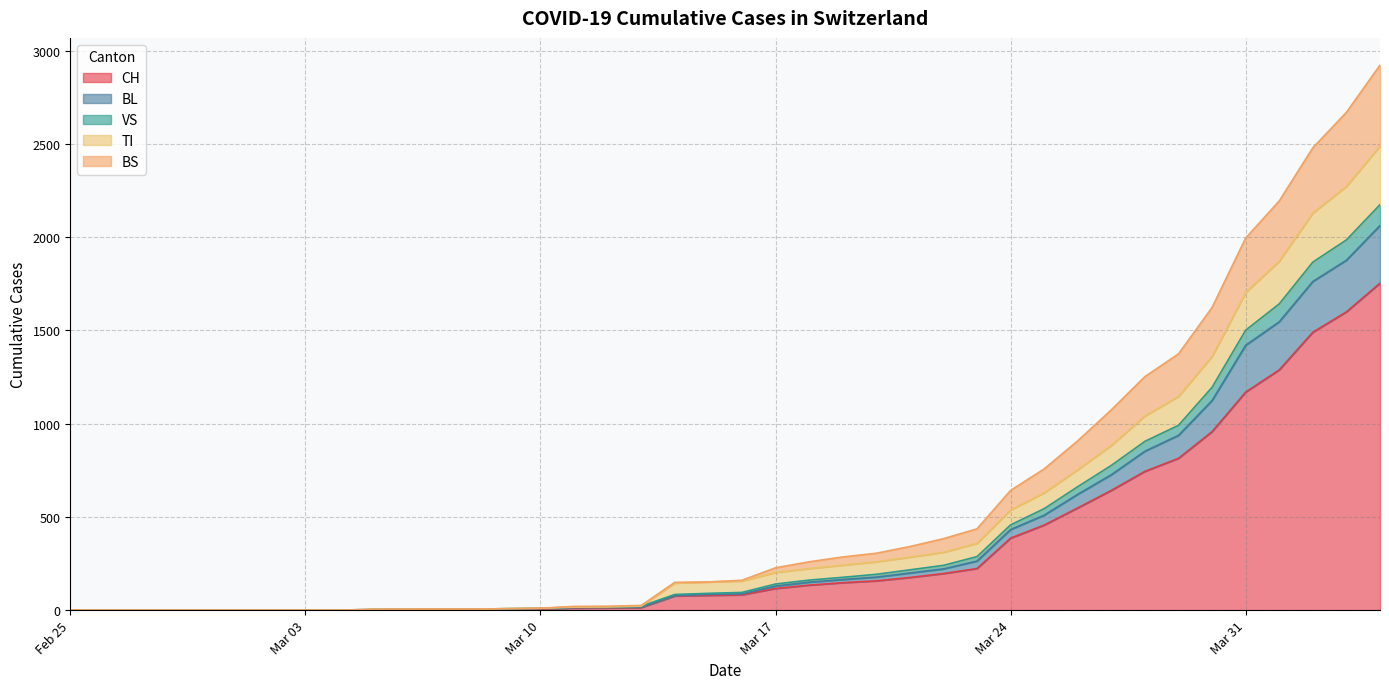

What is the label of the 1st point from the right?

2020-04-04